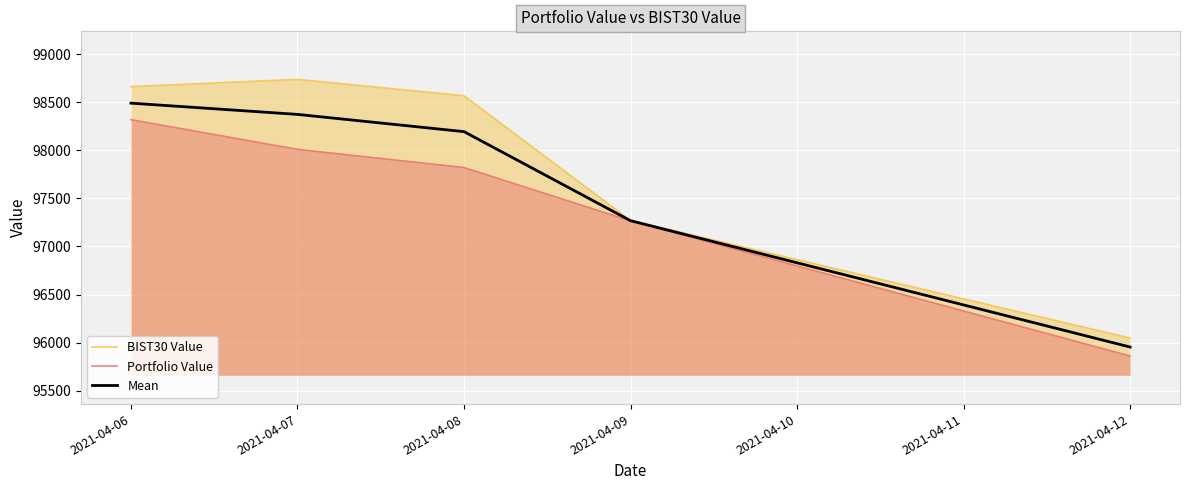

Reading left to right, what are all the values shown in this chart?

BIST30 Value: 98662.3	98737.0	98567.3	97270.3	96048.1
Portfolio Value: 98318.5	98009.9	97821.0	97266.4	95861.5
Mean: 98490.4	98373.5	98194.1	97268.4	95954.8